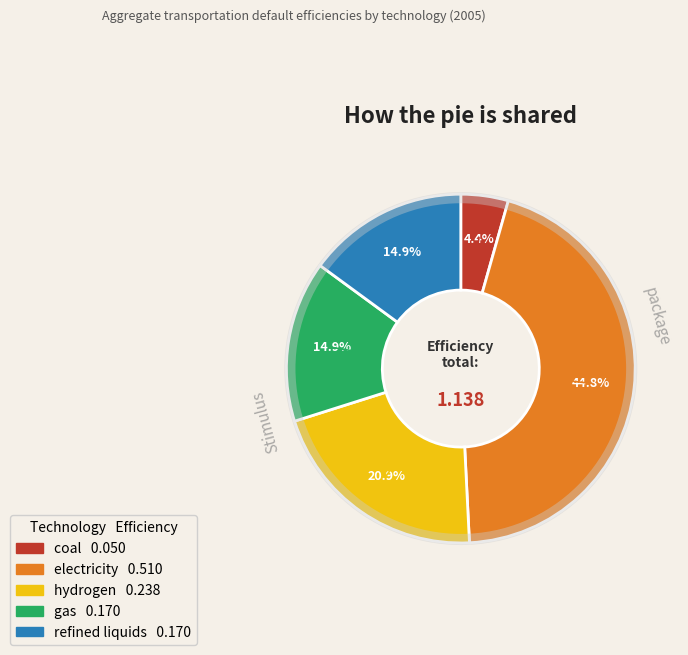

What percentage is the refined liquids slice, to the nearest percent?

15%